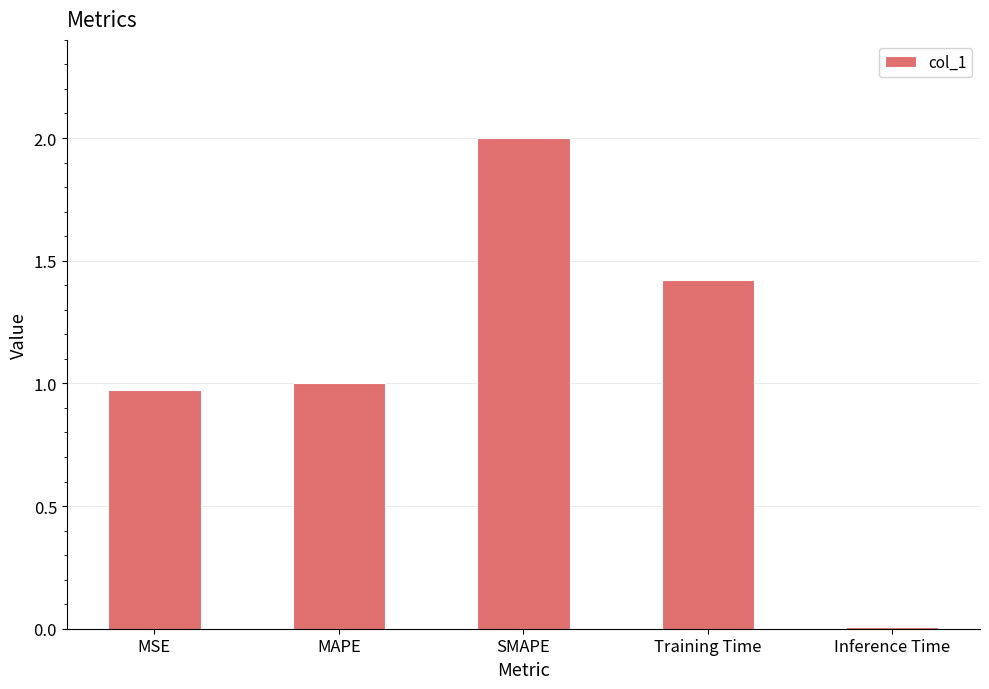

What is the change in value from SMAPE to Training Time?

-0.6